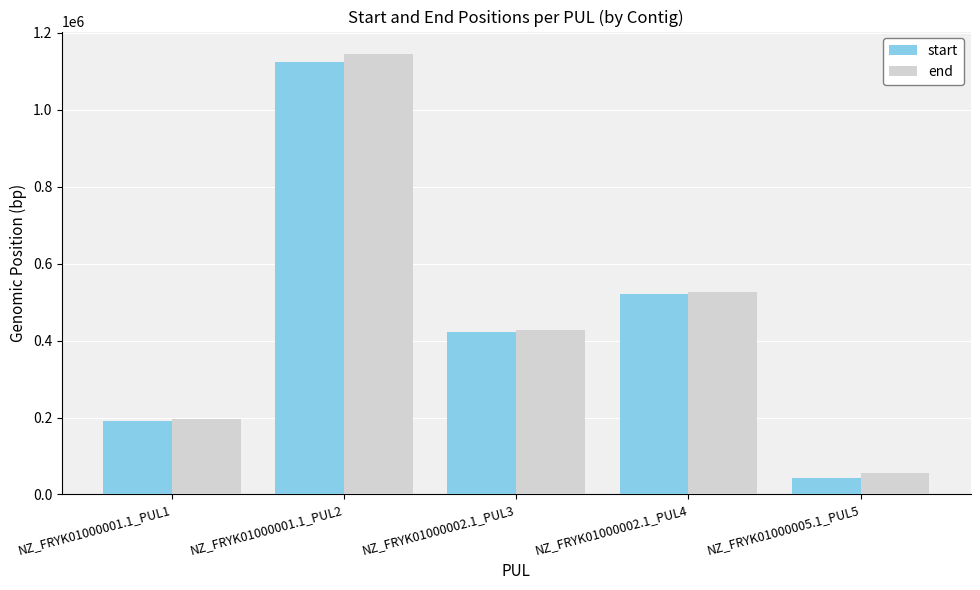

What is the difference between the second highest and second lowest values in the start series?

330453